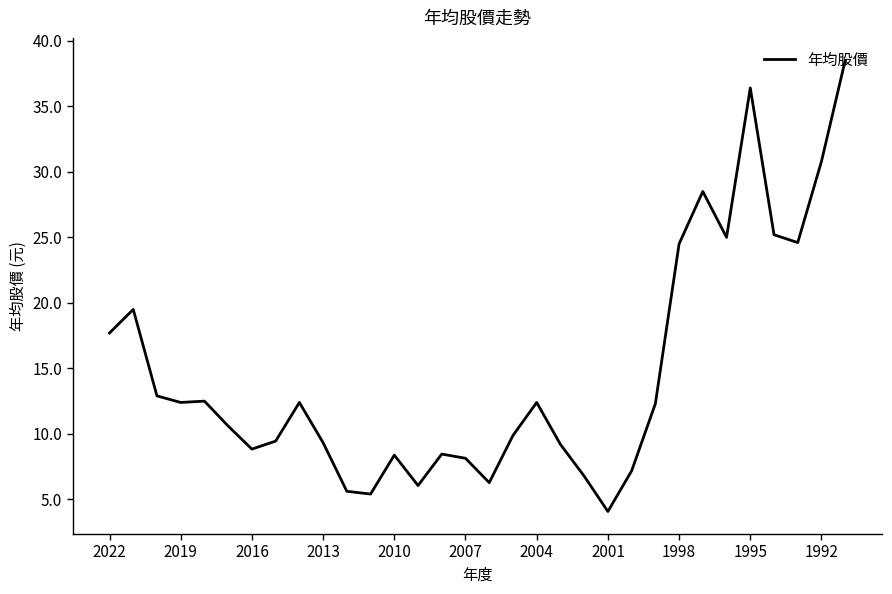

What is the smallest value displayed?

4.1